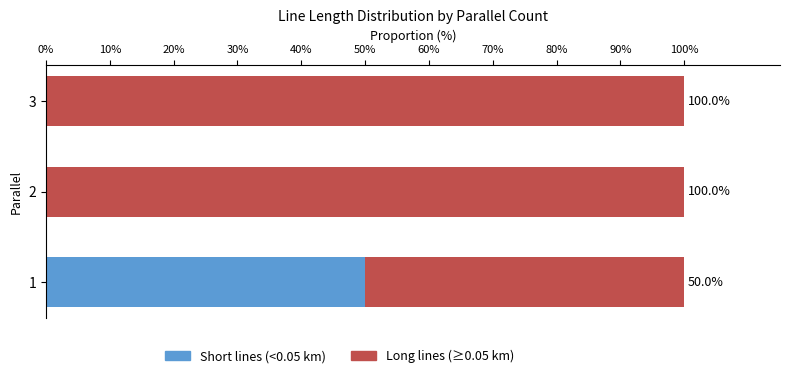

Is it true that Short lines (<0.05 km) equals 50 at 1?

True